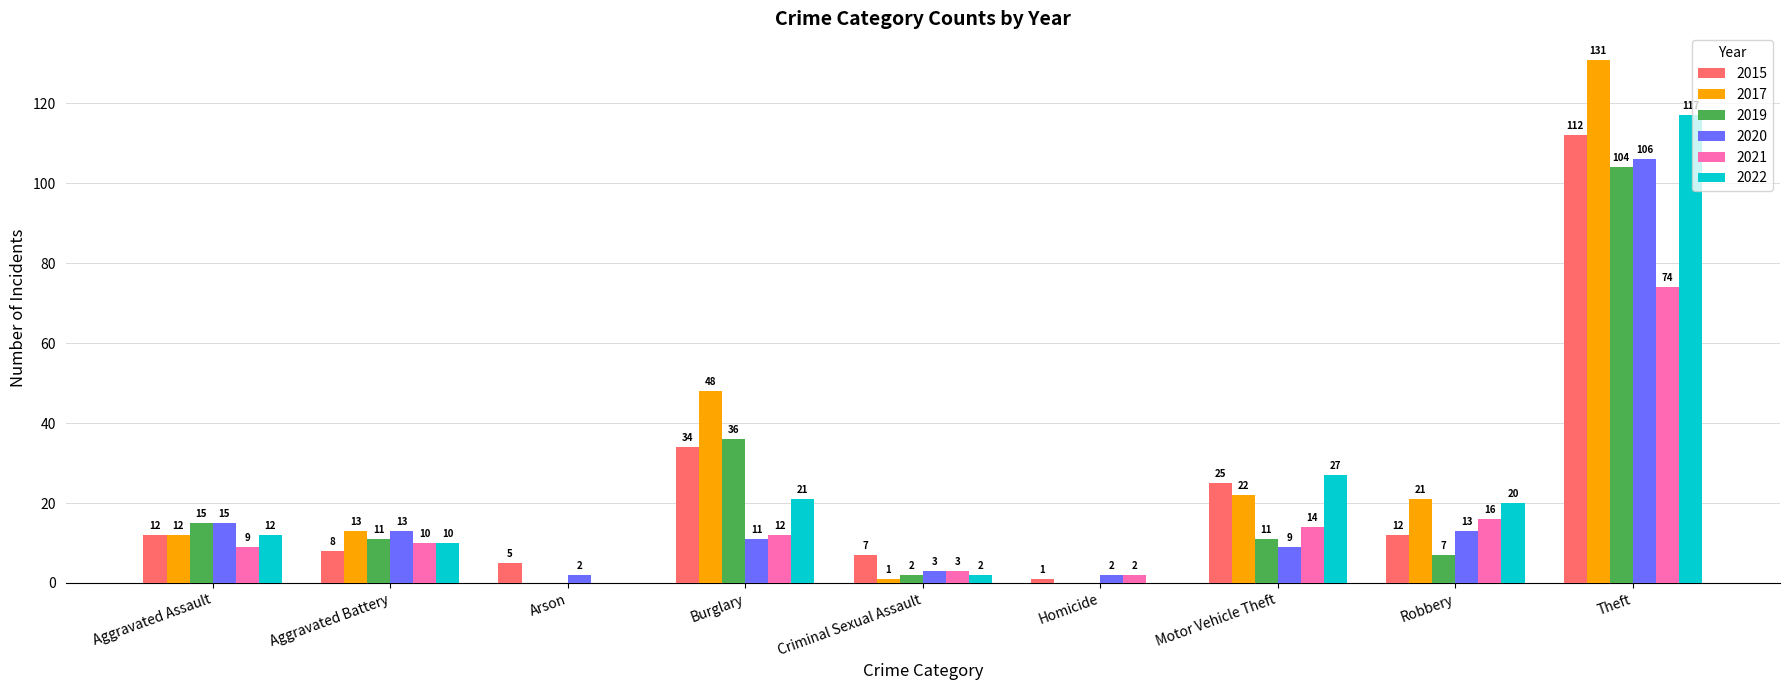

What is the approximate value of 2019 at Theft, to the nearest 5?

105